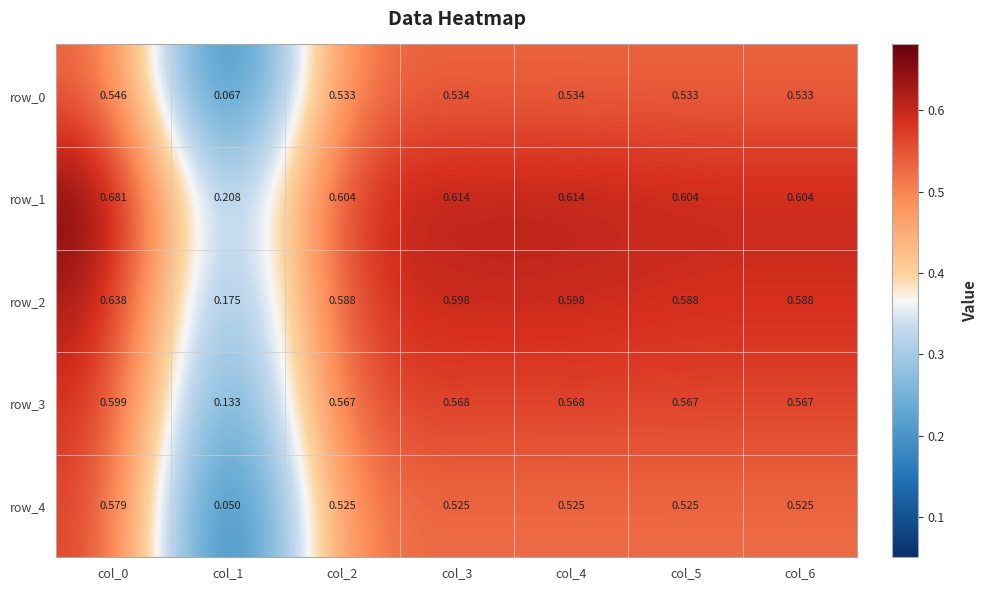

Rank the series at col_2 from lowest to highest value.

row_4, row_0, row_3, row_2, row_1